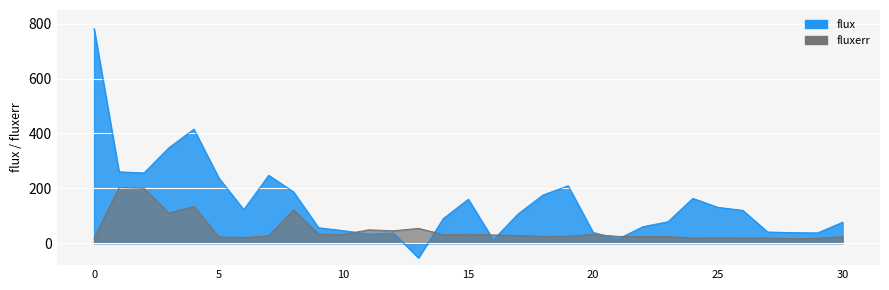

The flux series shows 347.8 at 3. True or false?

True